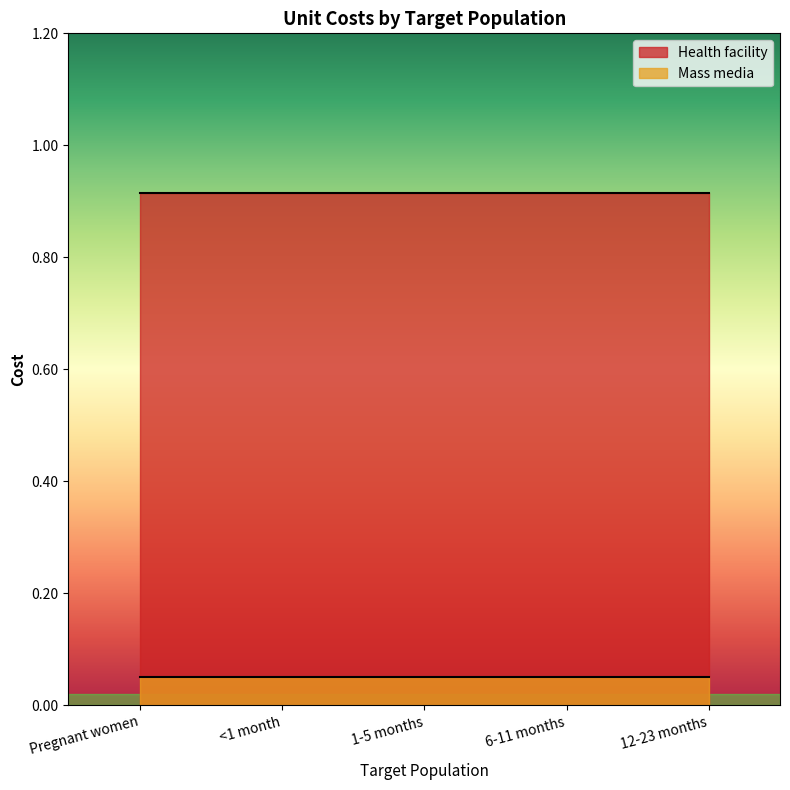

What is the maximum value for Mass media?

0.1